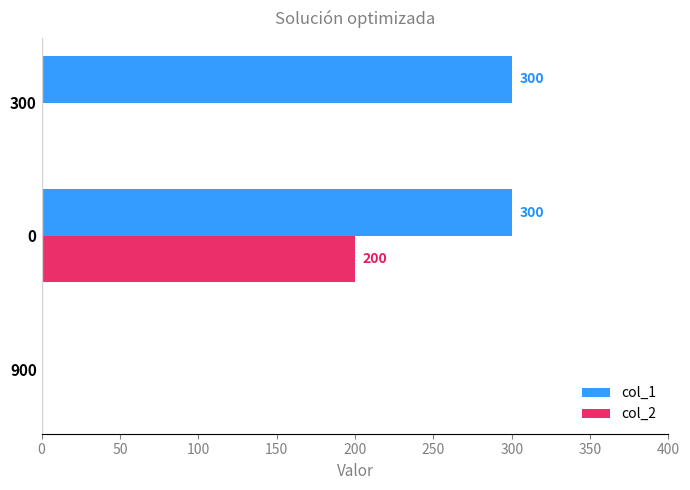

What are all the series names shown in the legend?

col_1, col_2